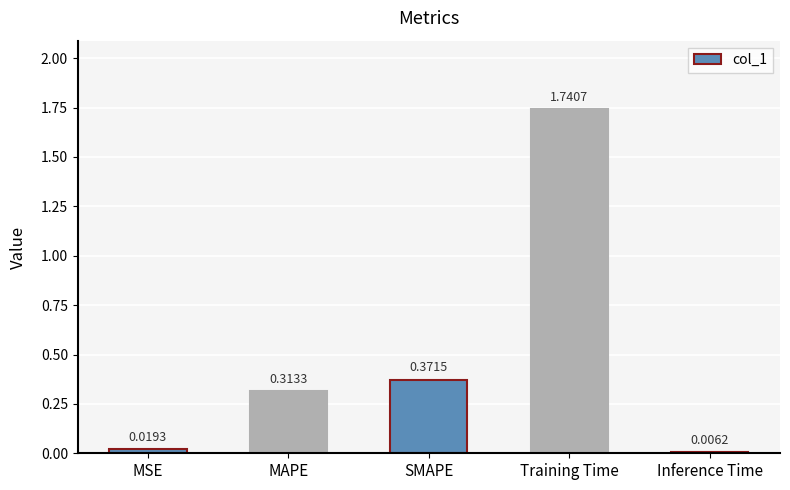

What is the sum of all values?

2.5